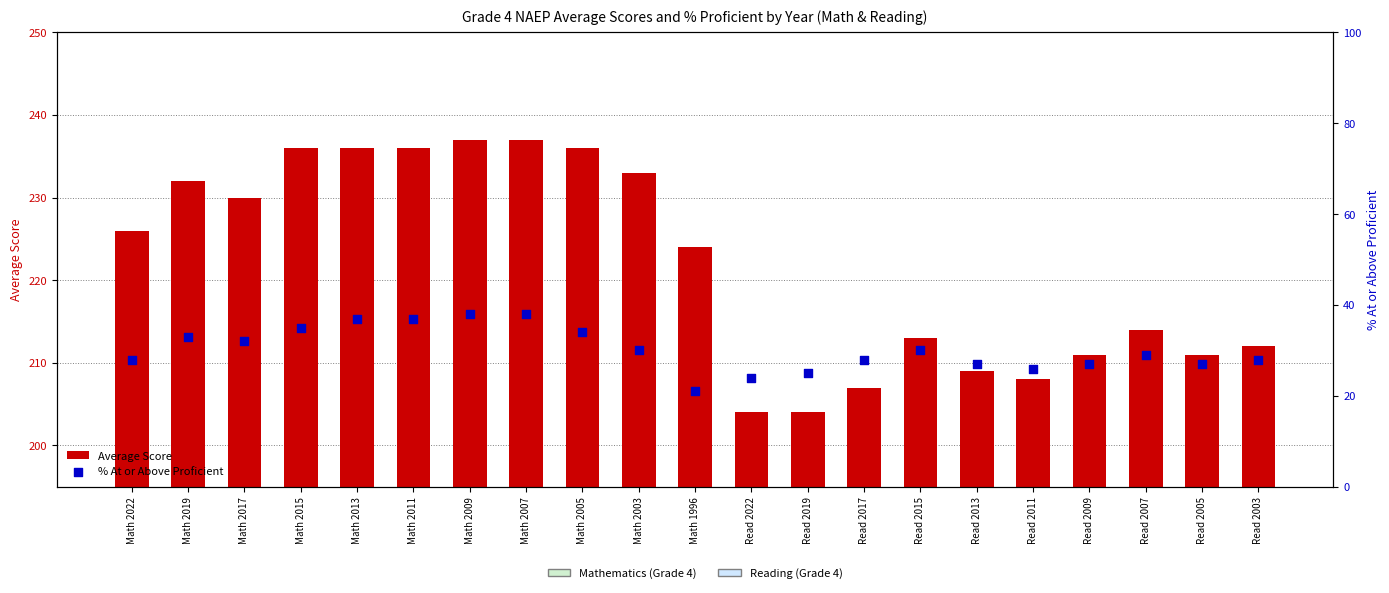

At how many categories does at least one series exceed 236?

2